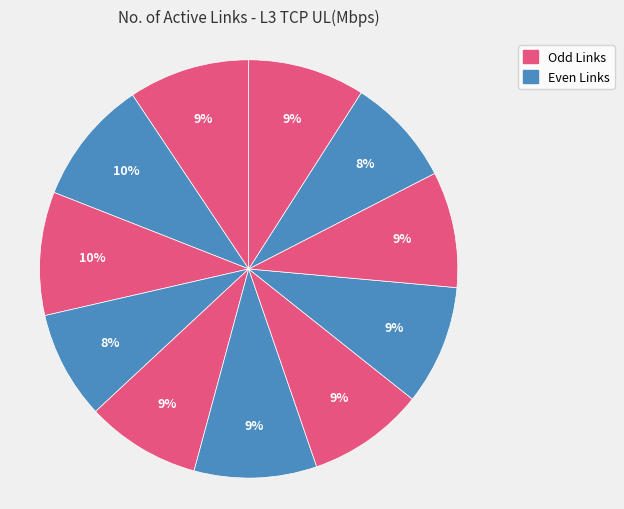

How many segments does this pie chart have?

11